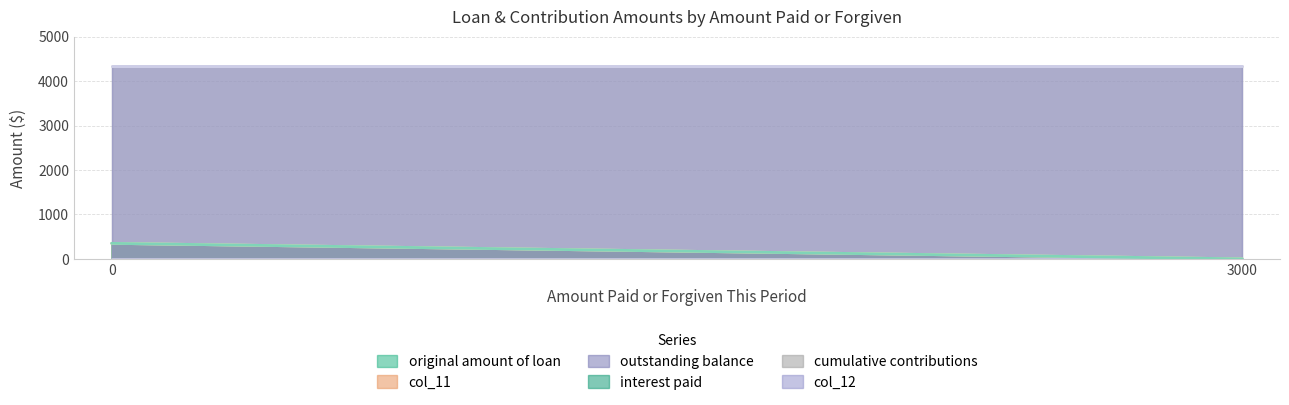

Is the value of outstanding balance at 3000 greater than the value of col_11 at 3000?

No